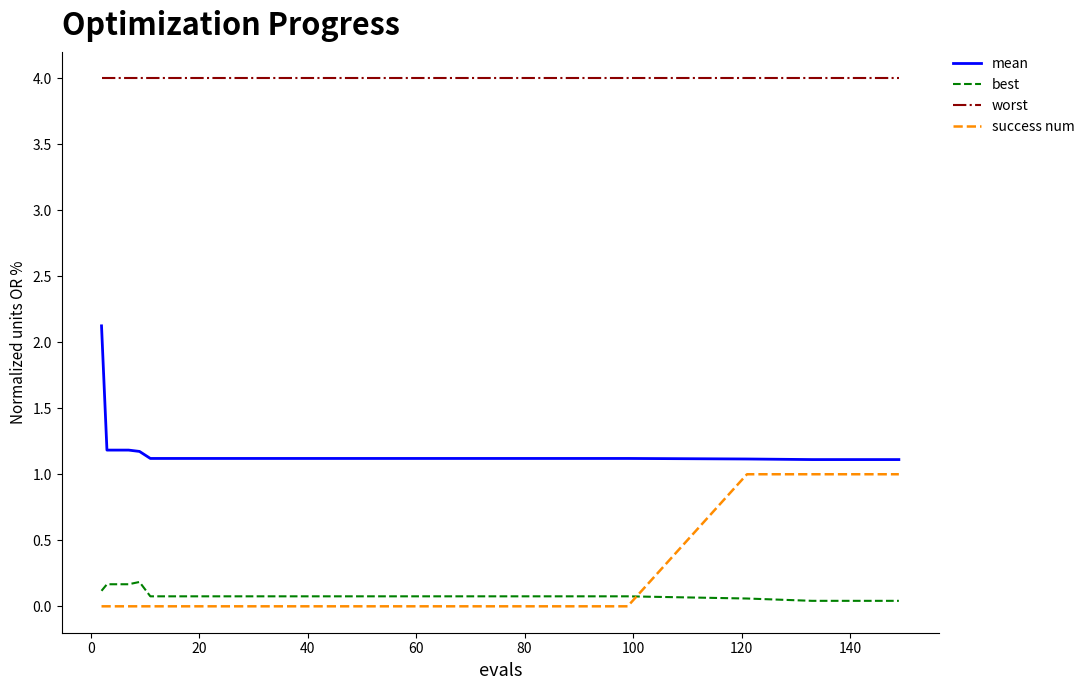

Which series has the largest total across all categories?

worst